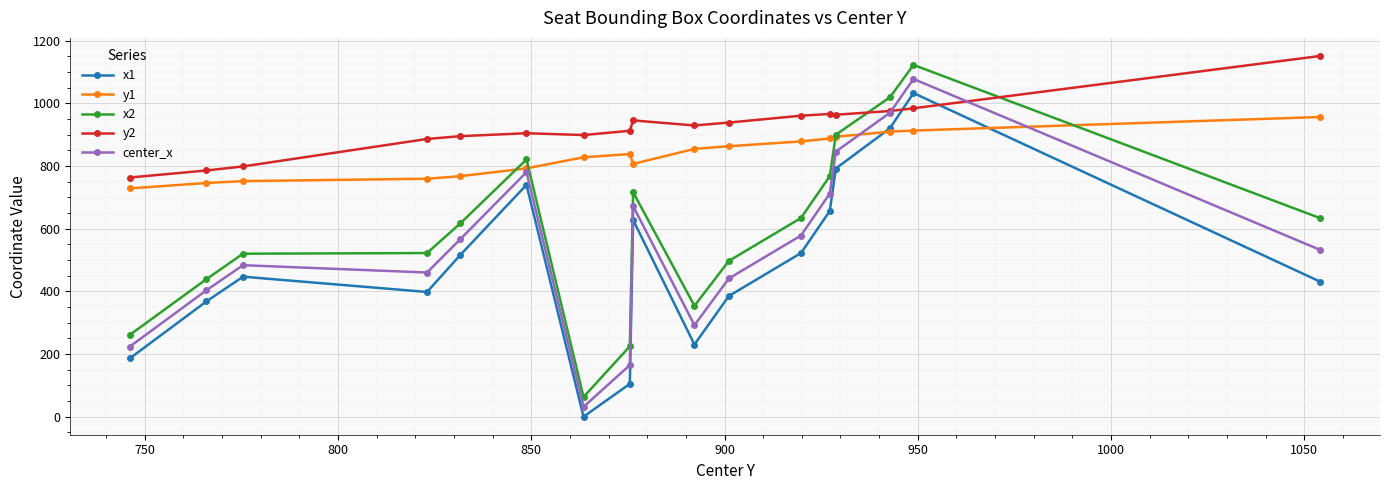

True or false: x2 has more than 2 points higher than both neighbors.

True